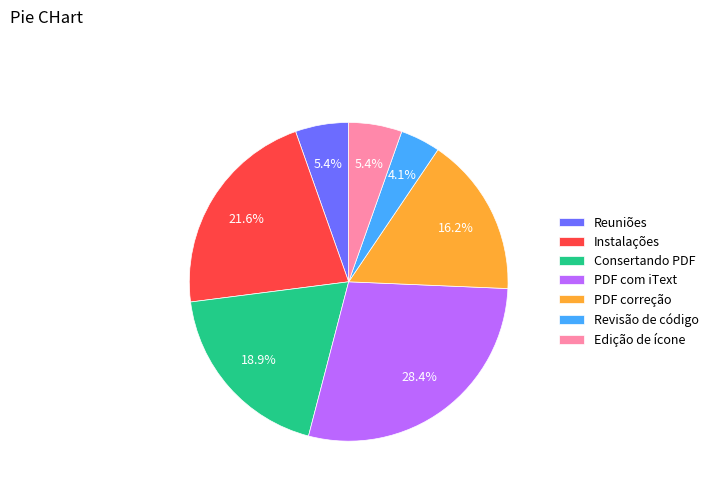

What is the largest slice in the pie chart?

PDF com iText